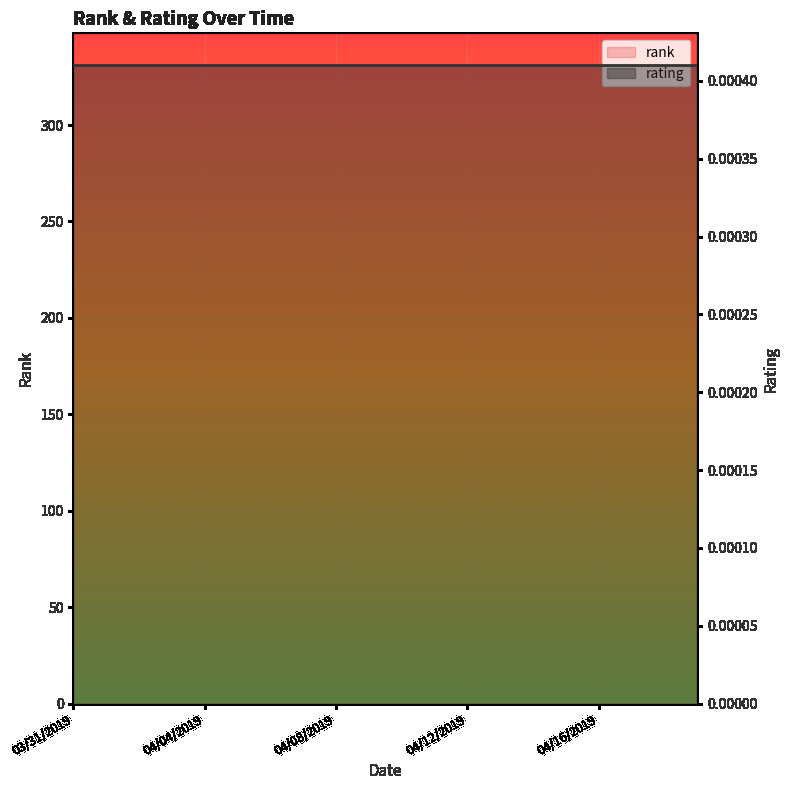

What position from the right is 04/07/2019?

13